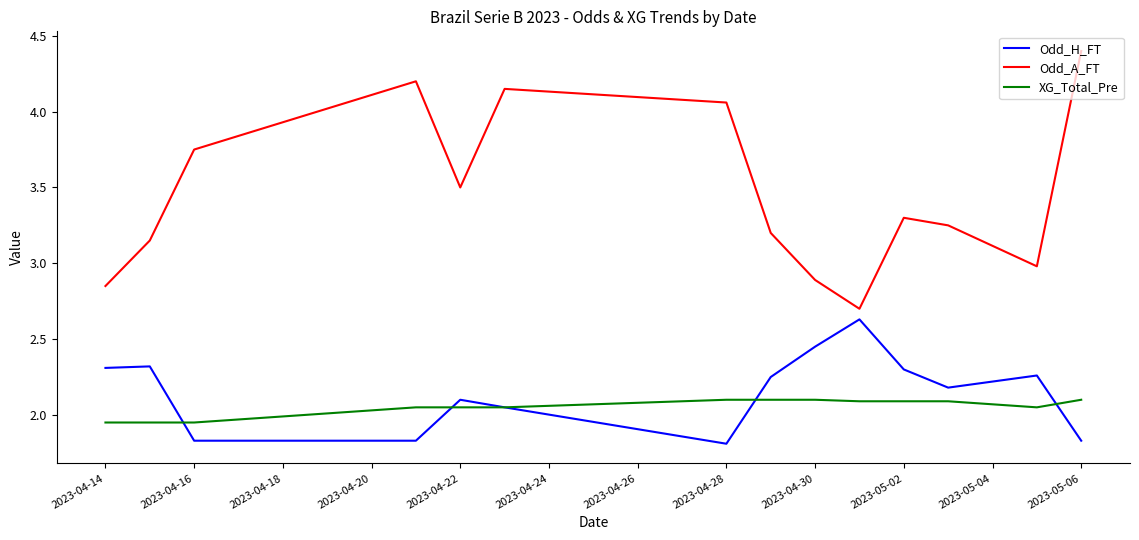

Which series has the largest range (max minus min)?

Odd_A_FT